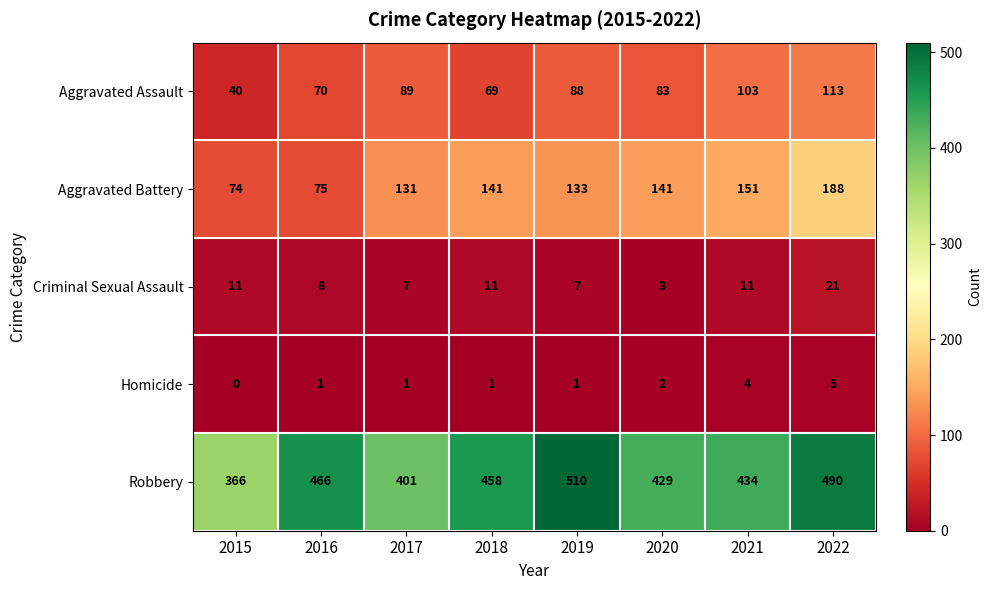

Where is Aggravated Battery nearest to the value 131?

2017